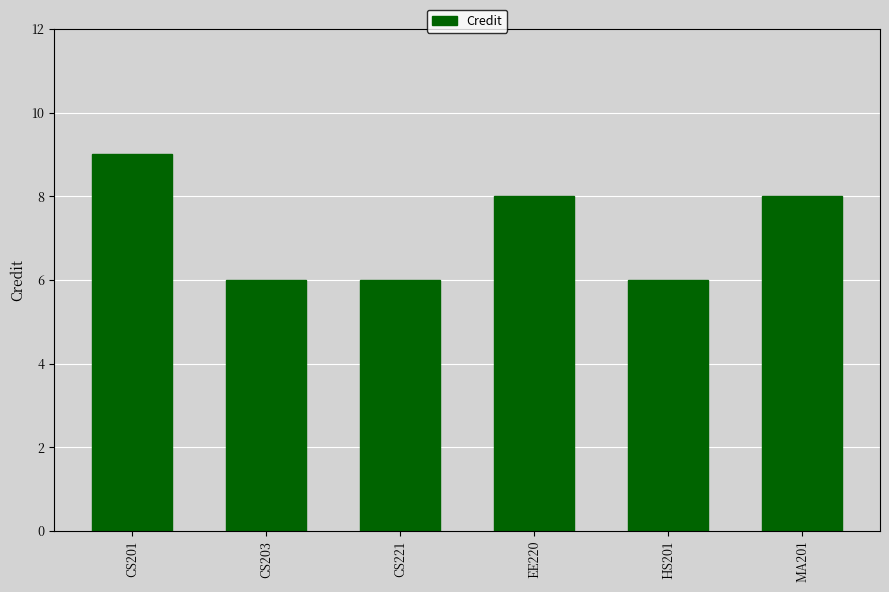

Which label corresponds to the largest value in the chart?

CS201